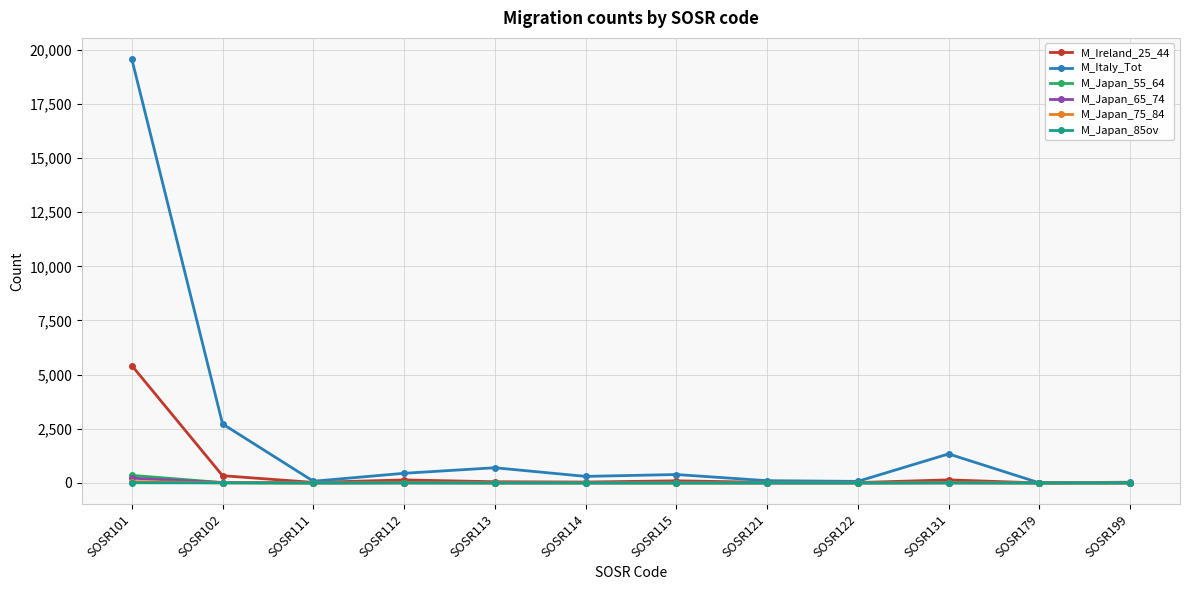

Which series has the widest spread of values?

M_Italy_Tot